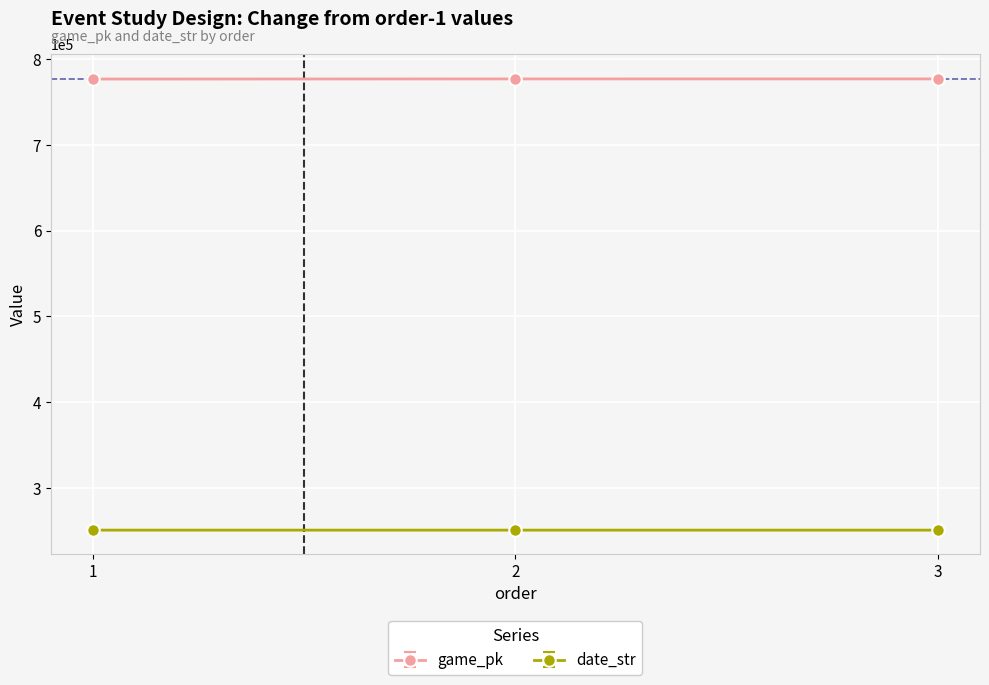

At which label is date_str closest to 250811?

2